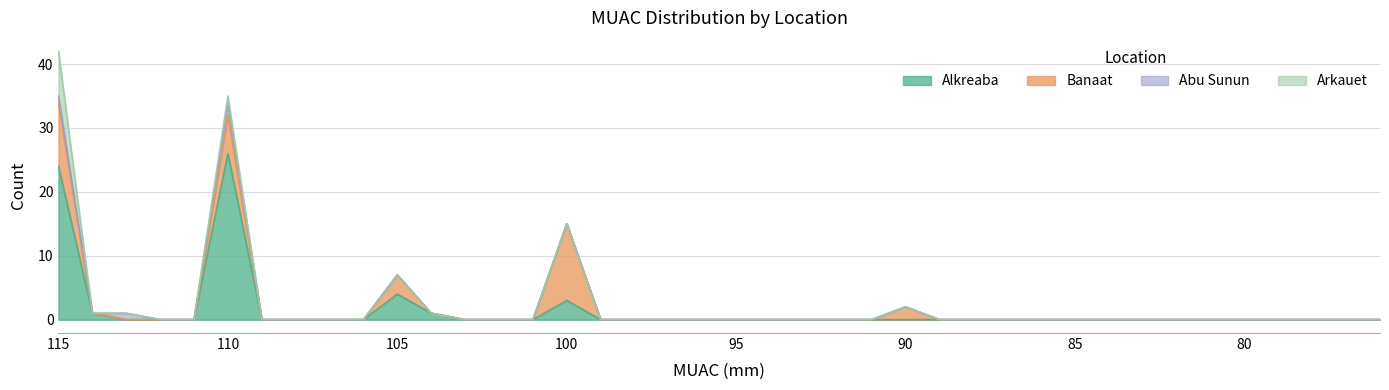

Which series has the largest total across all categories?

Alkreaba